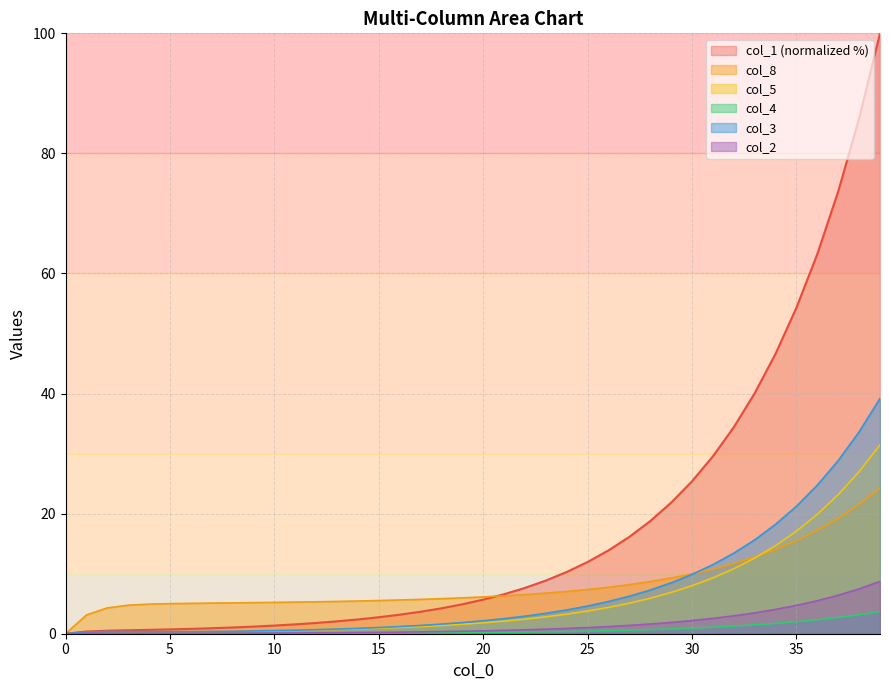

True or false: col_4 and col_5 cross at least once.

False